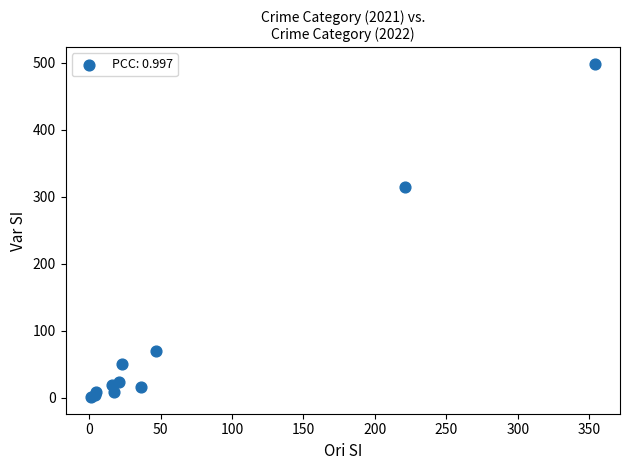

What Y value in the scatter plot is closest to 249?

314